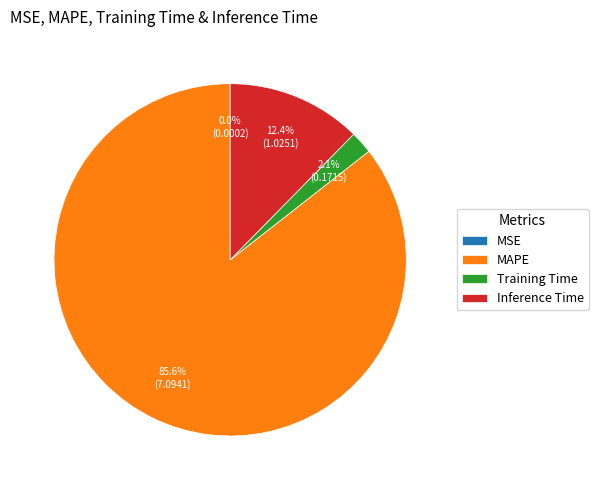

Which has a higher value, Inference Time or Training Time?

Inference Time